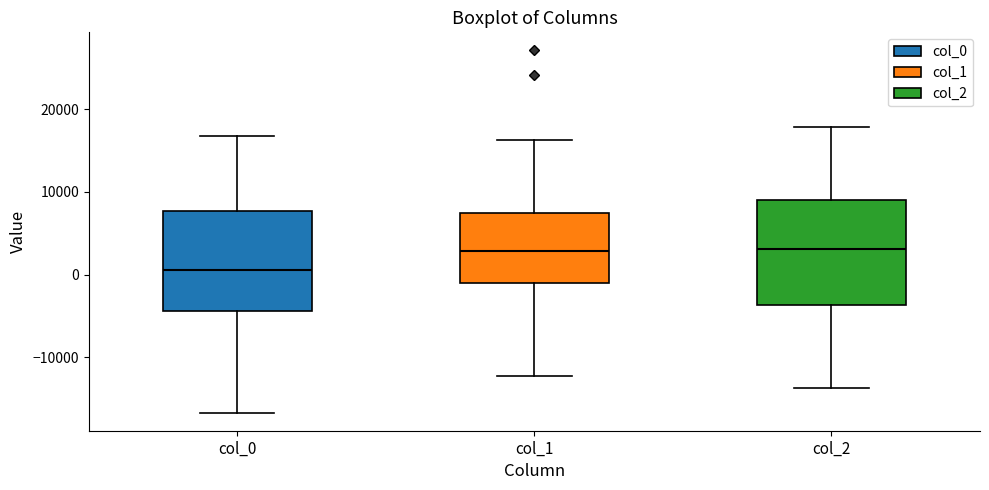

Reading left to right, read every box against the y-axis: the position of its median line, the range the box covers, and the ends of its whiskers. The values are not printed on the chart, so give them approximately, as read against the axis.

col_0: median 1000, box -4000 to 8000, whiskers -17000 to 17000
col_1: median 3000, box -1000 to 7000, whiskers -12000 to 16000
col_2: median 3000, box -4000 to 9000, whiskers -14000 to 18000